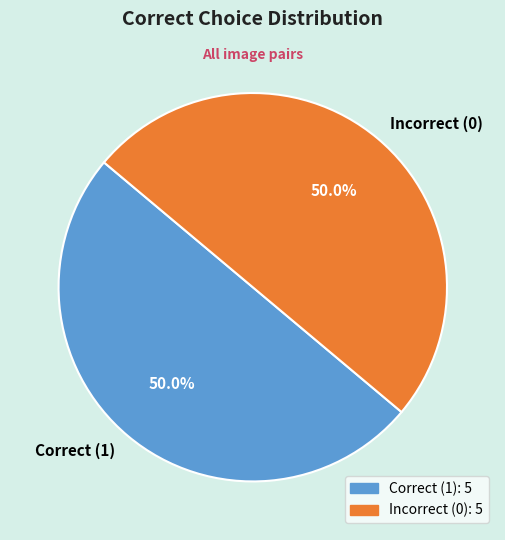

What percentage is NOT represented by Correct (1)?

50.0%